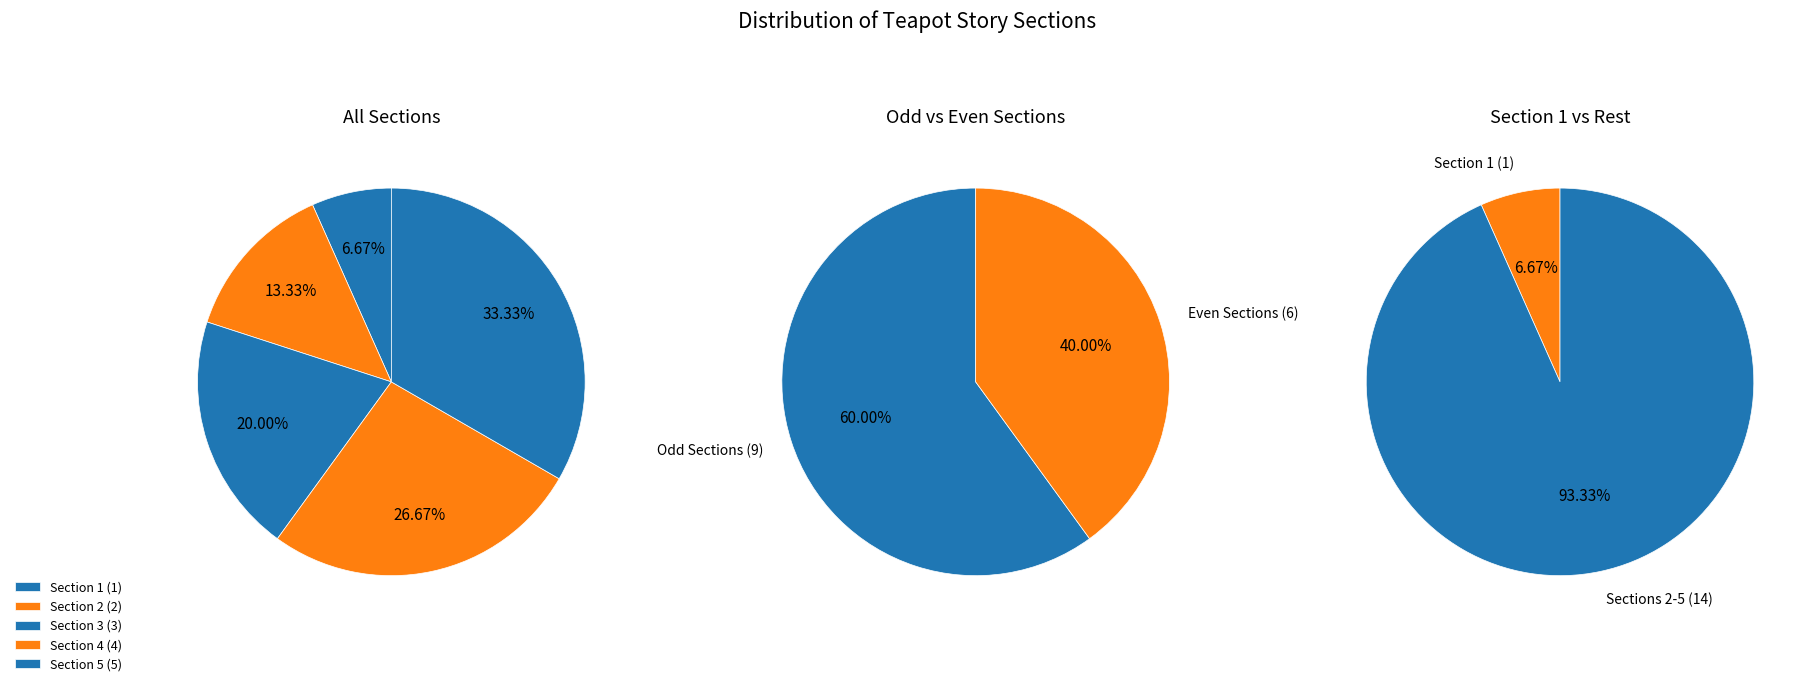

How much of the chart is everything except Section 5?

66.7%